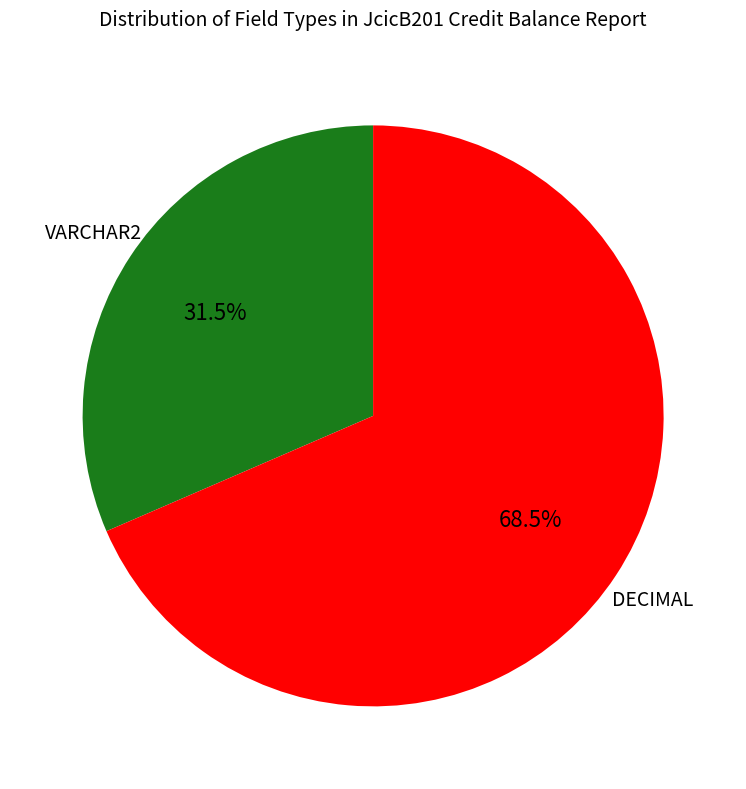

How many slices are in this pie chart?

2